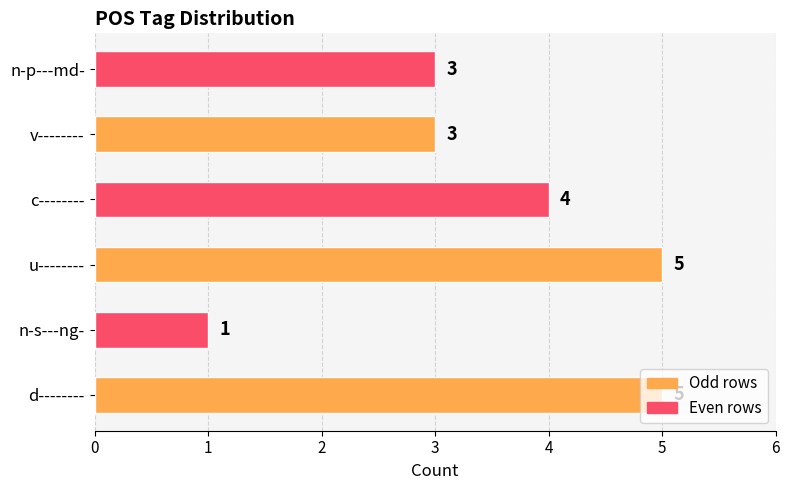

Between v-------- and n-s---ng-, which is larger?

v--------